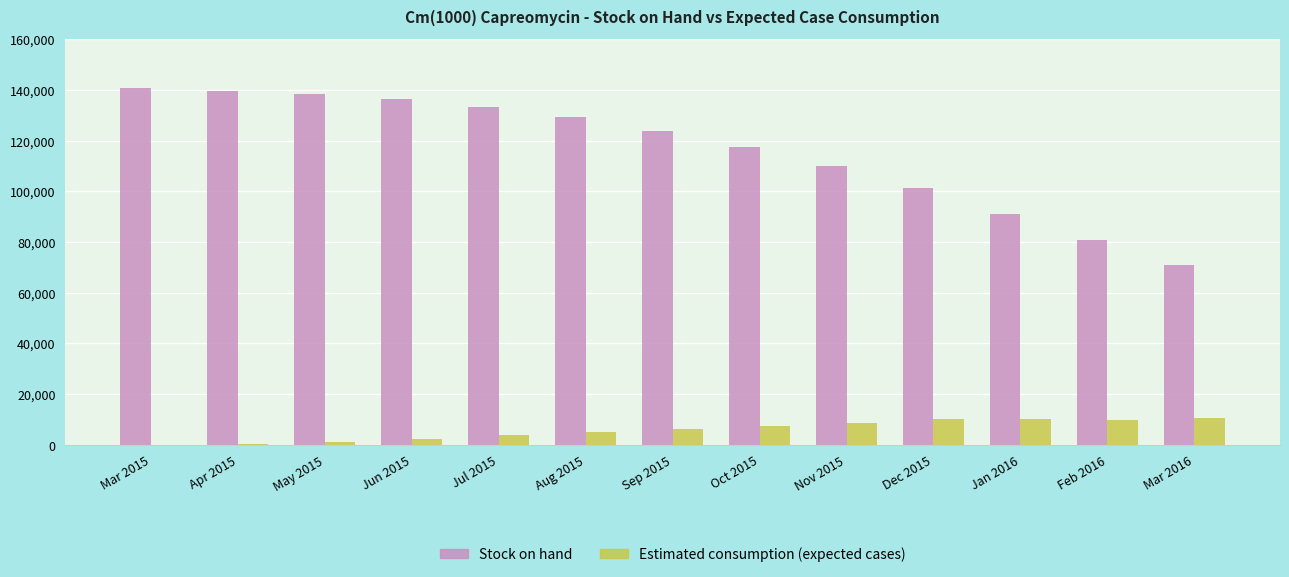

What is the greatest value displayed?

140545